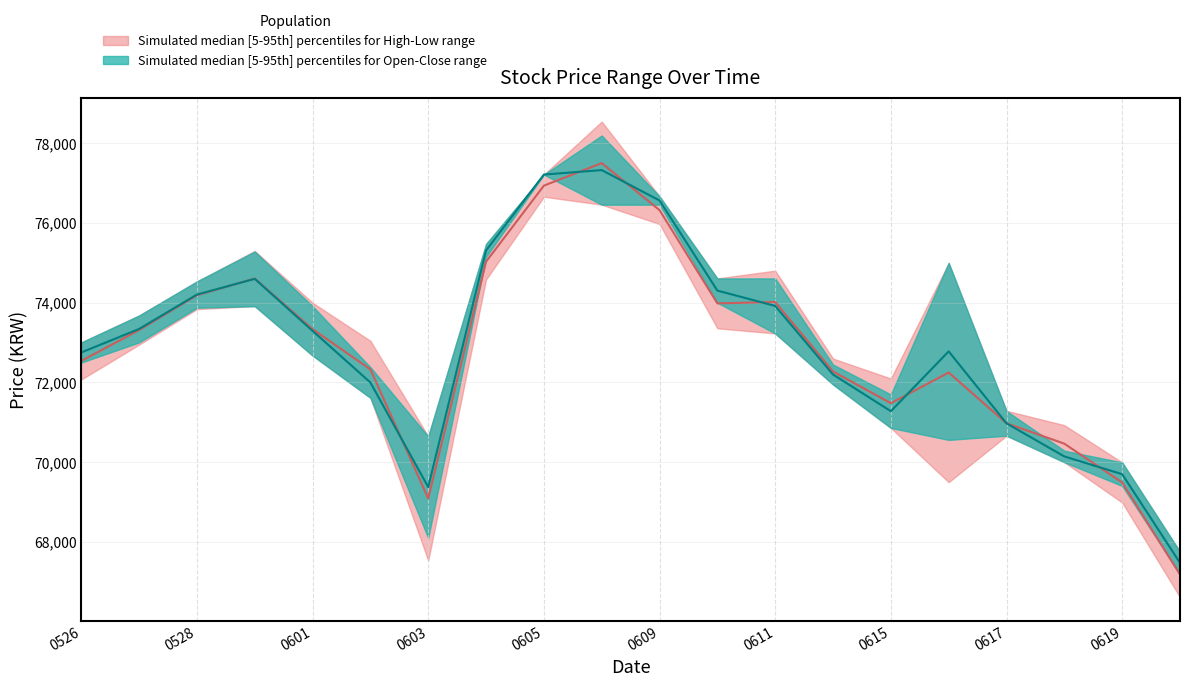

What is the difference between the 고가 values at 20200619 and 20200603?

655